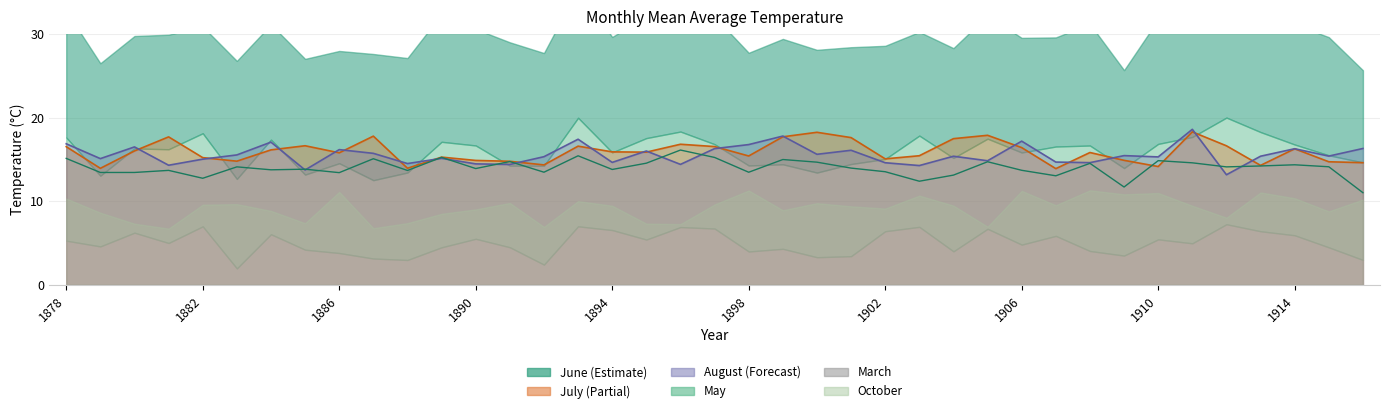

True or false: July and August intersect in this chart.

True